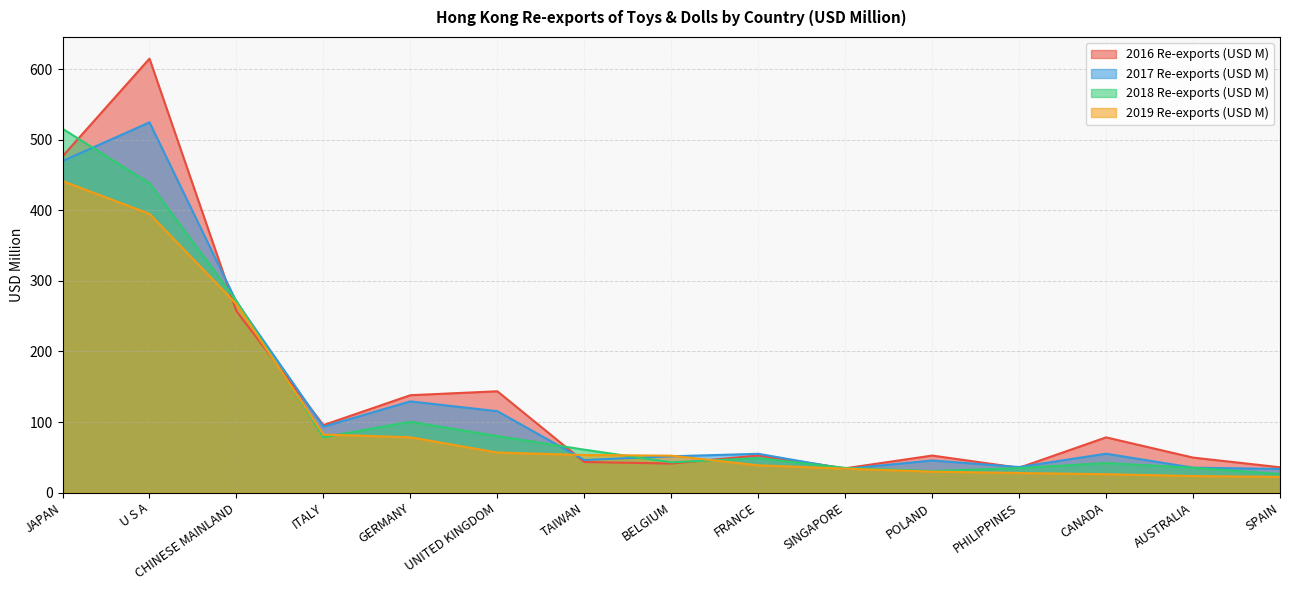

In 2016 Re-exports (USD M), how many points are lower than both neighbors (excluding endpoints)?

4